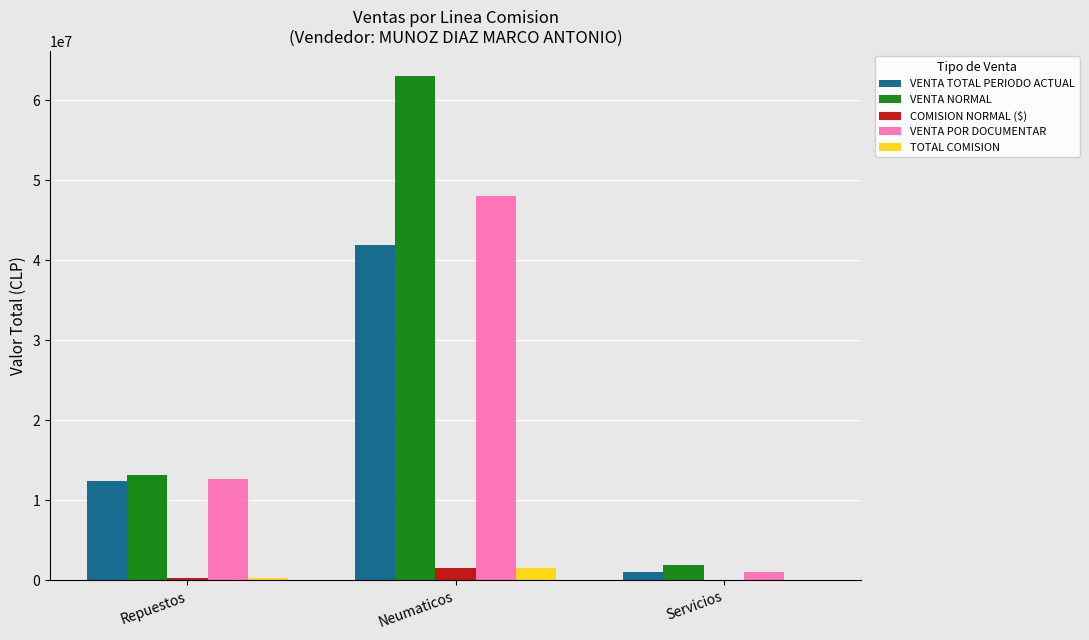

Is the value of VENTA NORMAL at Neumaticos greater than the value of VENTA TOTAL PERIODO ACTUAL at Neumaticos?

Yes